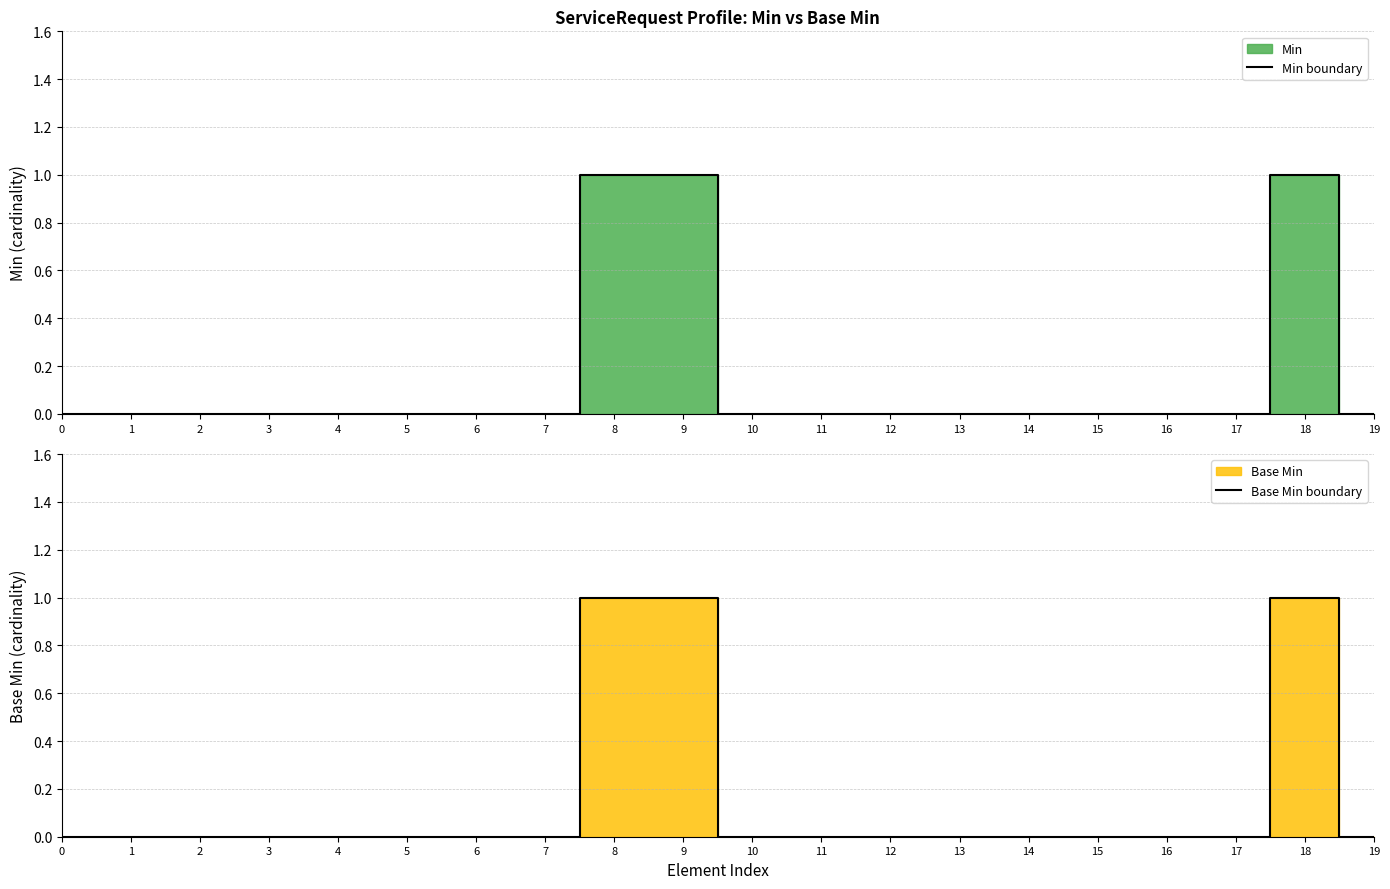

Reading left to right, what are all the values shown in this chart?

Min boundary: 0=0	1=0	2=0	3=0	4=0	5=0	6=0	7=0	8=1	9=1	10=0	11=0	12=0	13=0	14=0	15=0	16=0	17=0	18=1	19=0
Base Min boundary: 0=0	1=0	2=0	3=0	4=0	5=0	6=0	7=0	8=1	9=1	10=0	11=0	12=0	13=0	14=0	15=0	16=0	17=0	18=1	19=0